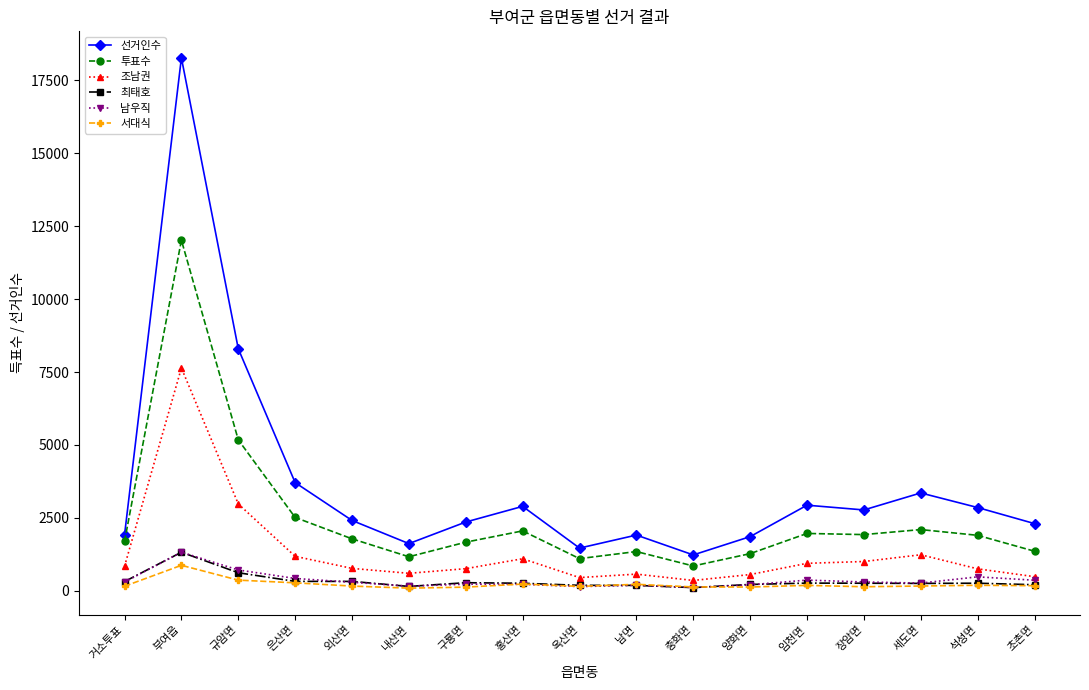

At which label does 남우직 first exceed 292?

거소투표